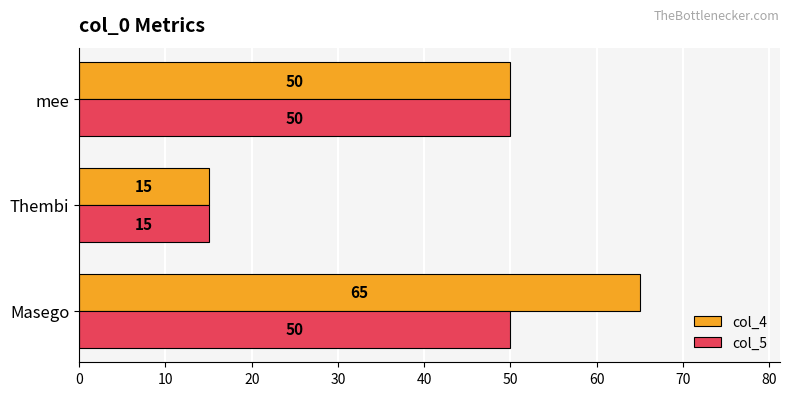

The col_5 series shows 80 at Masego. True or false?

False